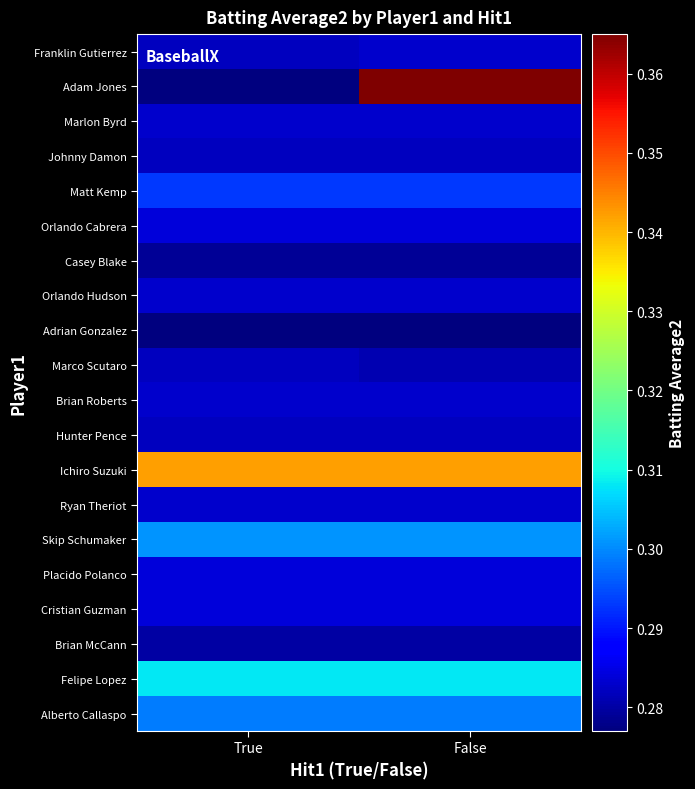

How many distinct data groups are displayed?

20